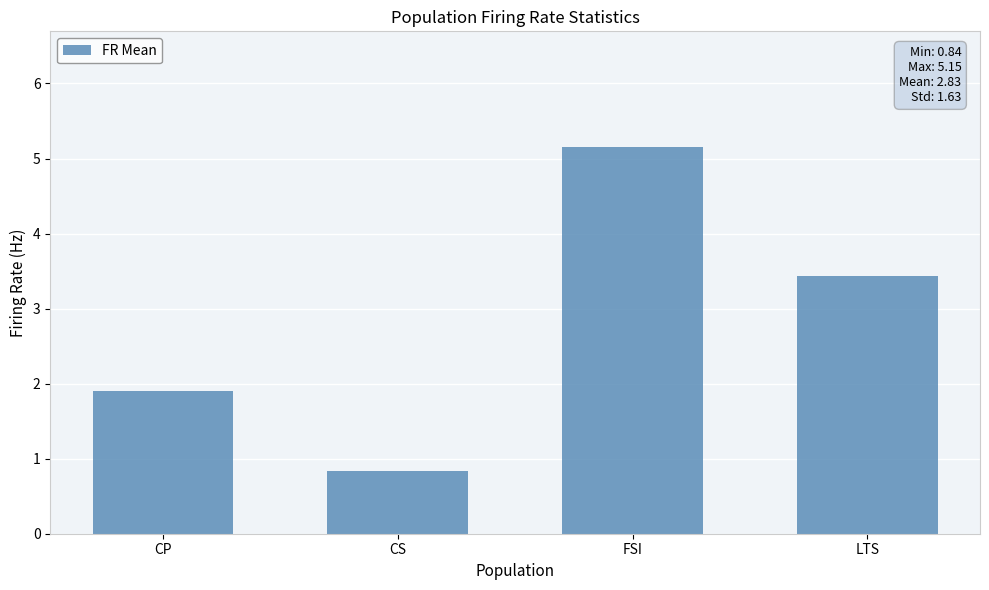

Rank the categories by value from highest to lowest.

FSI, LTS, CP, CS